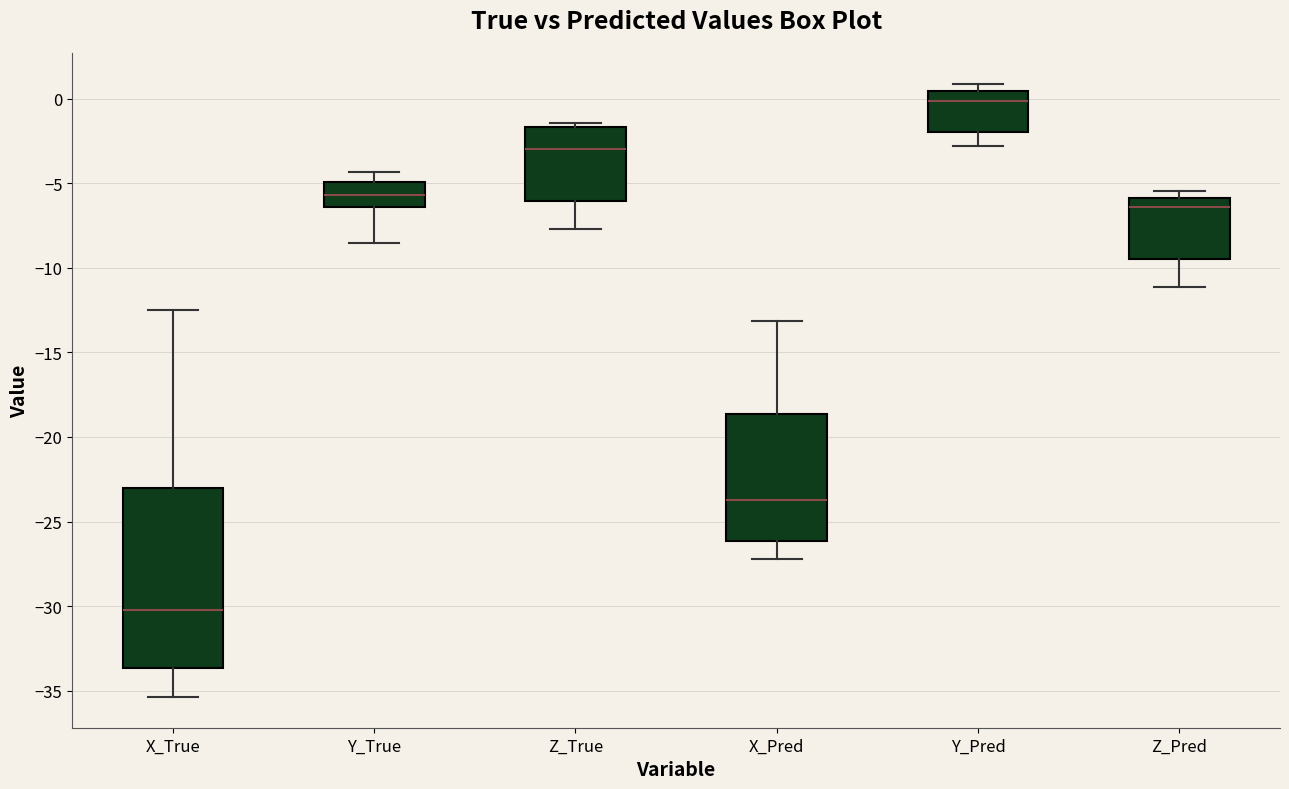

Which box is the tallest, from its lower edge to its upper edge?

X_True